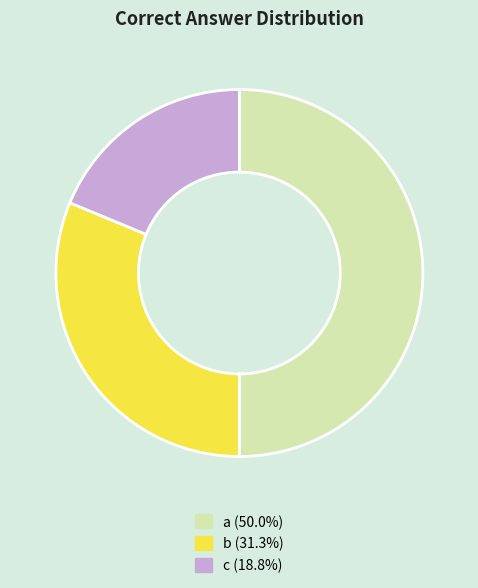

Rank the categories by value from lowest to highest.

c, b, a